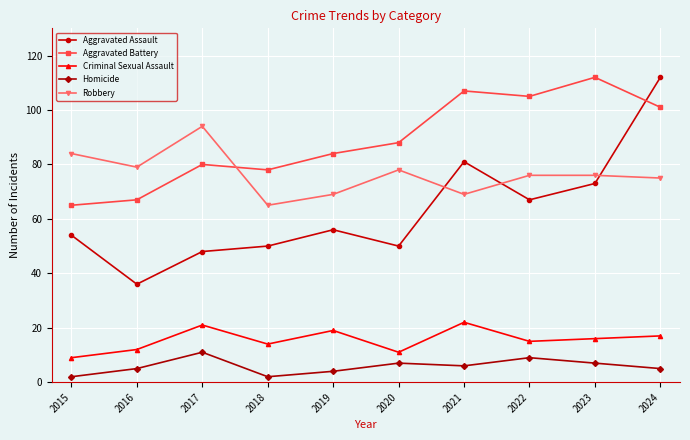

At which category is the sum across all series the highest?

2024